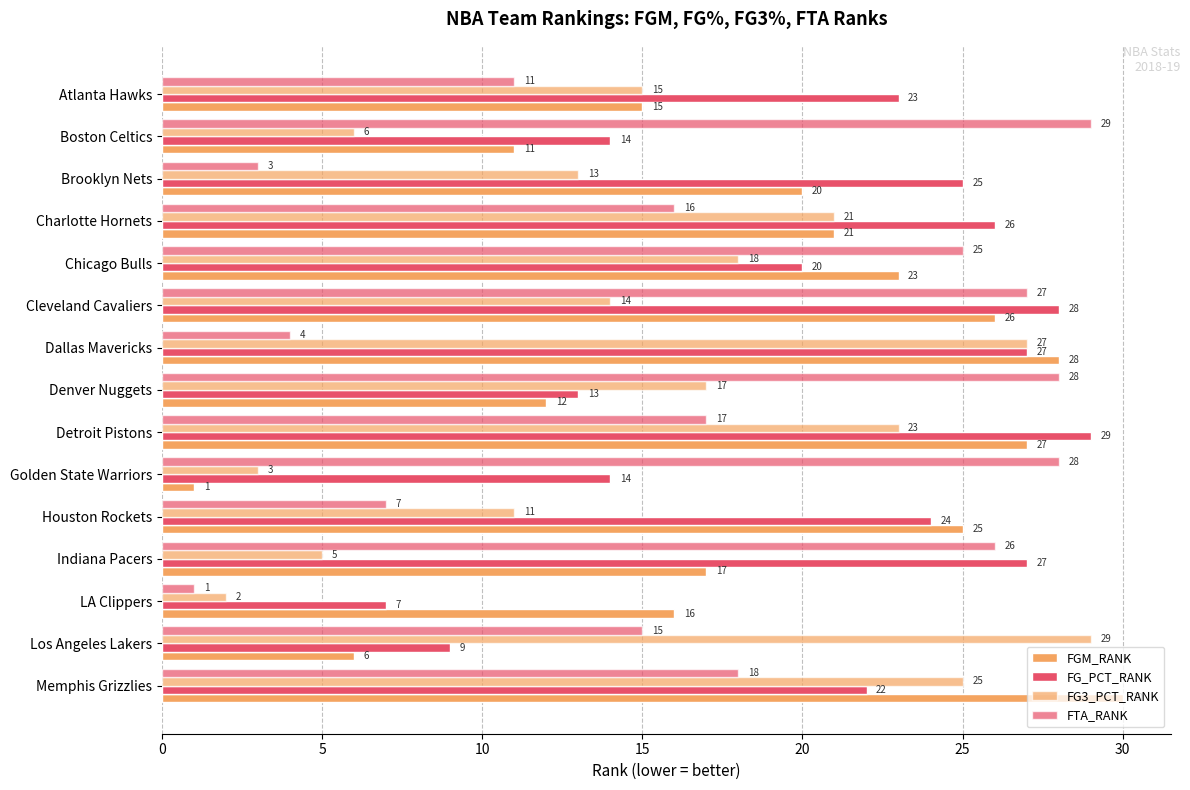

How many data points in FG3_PCT_RANK are less than 15?

7